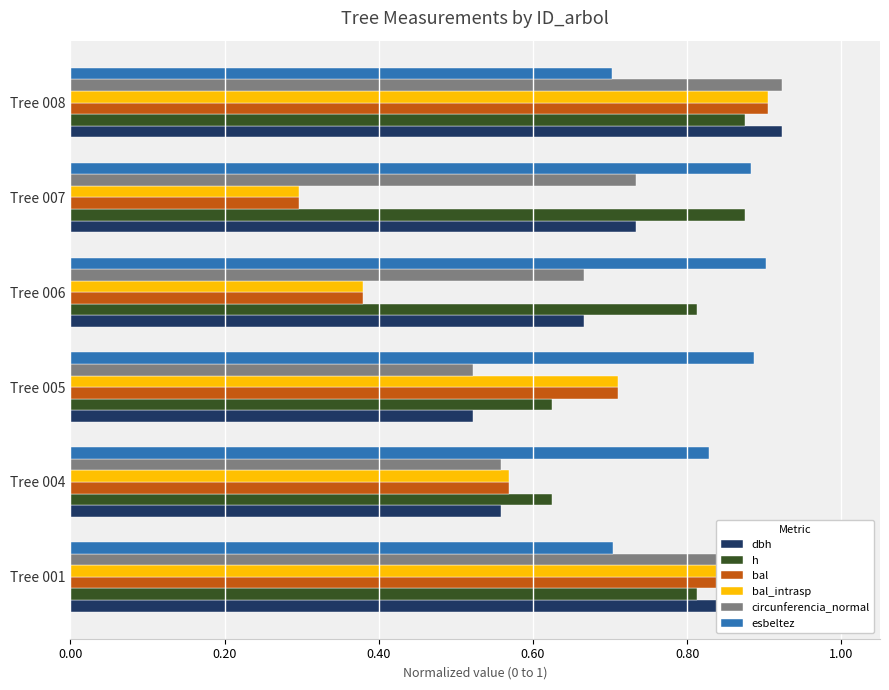

What are all the series names shown in the legend?

dbh, h, bal, bal_intrasp, circunferencia_normal, esbeltez